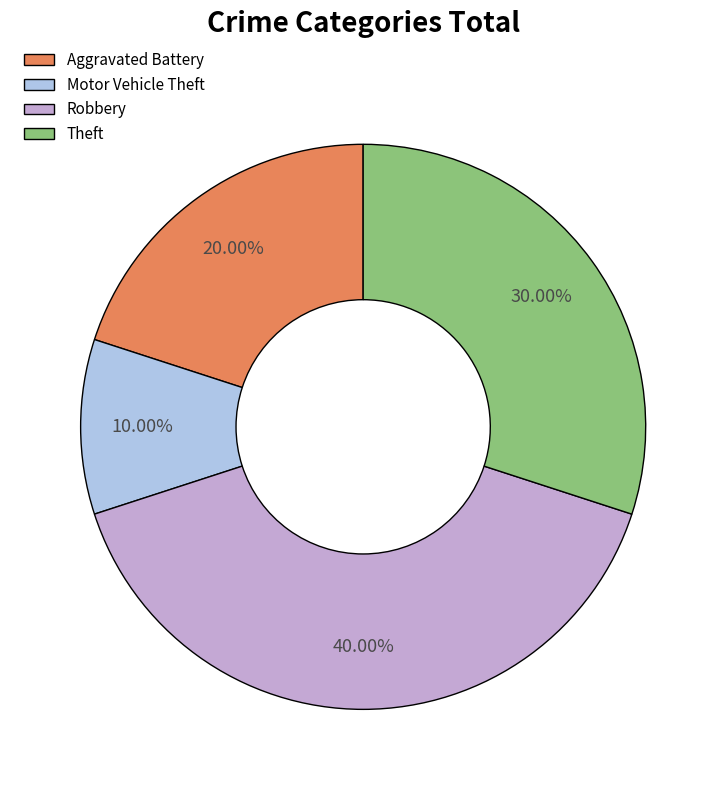

Approximately how many times larger is the value at Aggravated Battery compared to Motor Vehicle Theft?

2.0